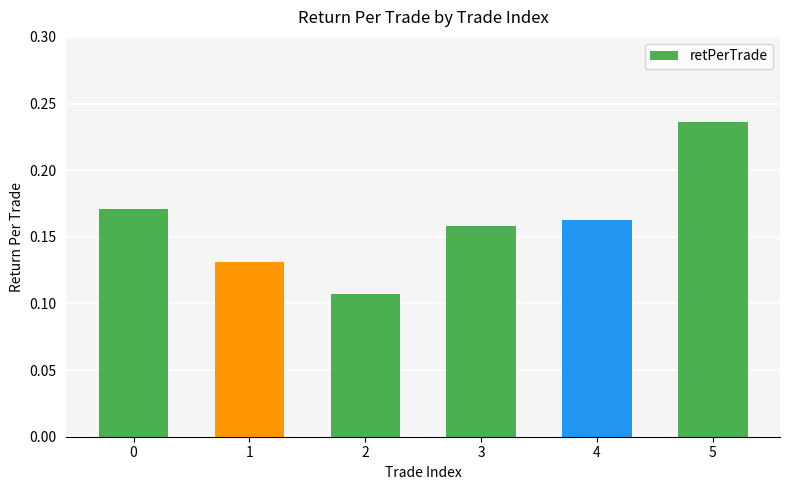

Rank the categories by value from highest to lowest.

5, 0, 4, 3, 1, 2